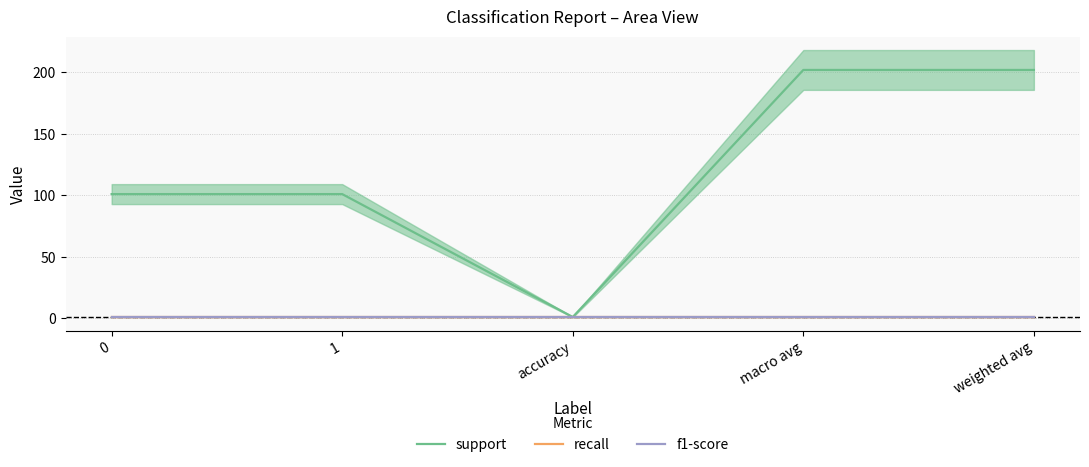

True or false: f1-score has a value of 0 at macro avg.

False